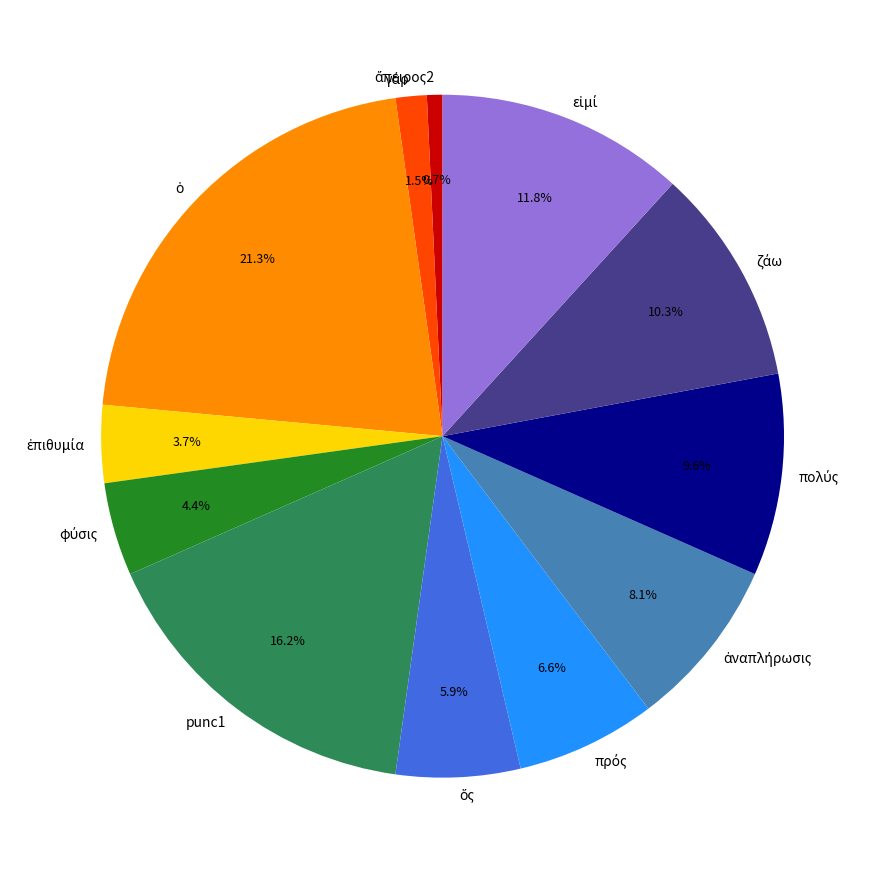

Is there any slice that represents more than half of the pie?

No